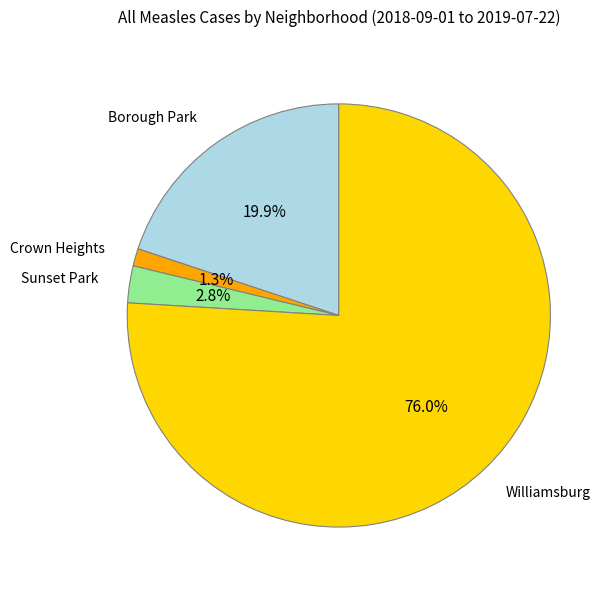

Is there any slice that represents more than half of the pie?

Yes